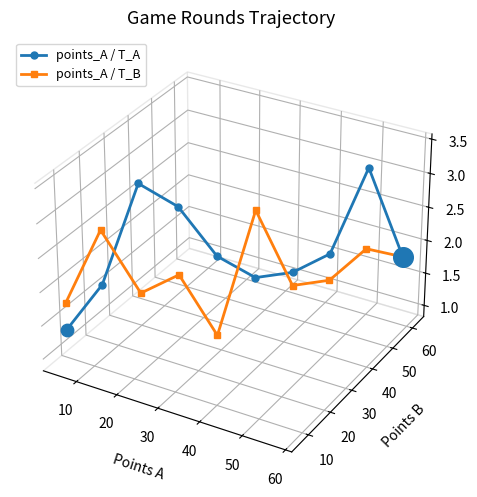

Which series has the largest total across all categories?

points_A / T_A